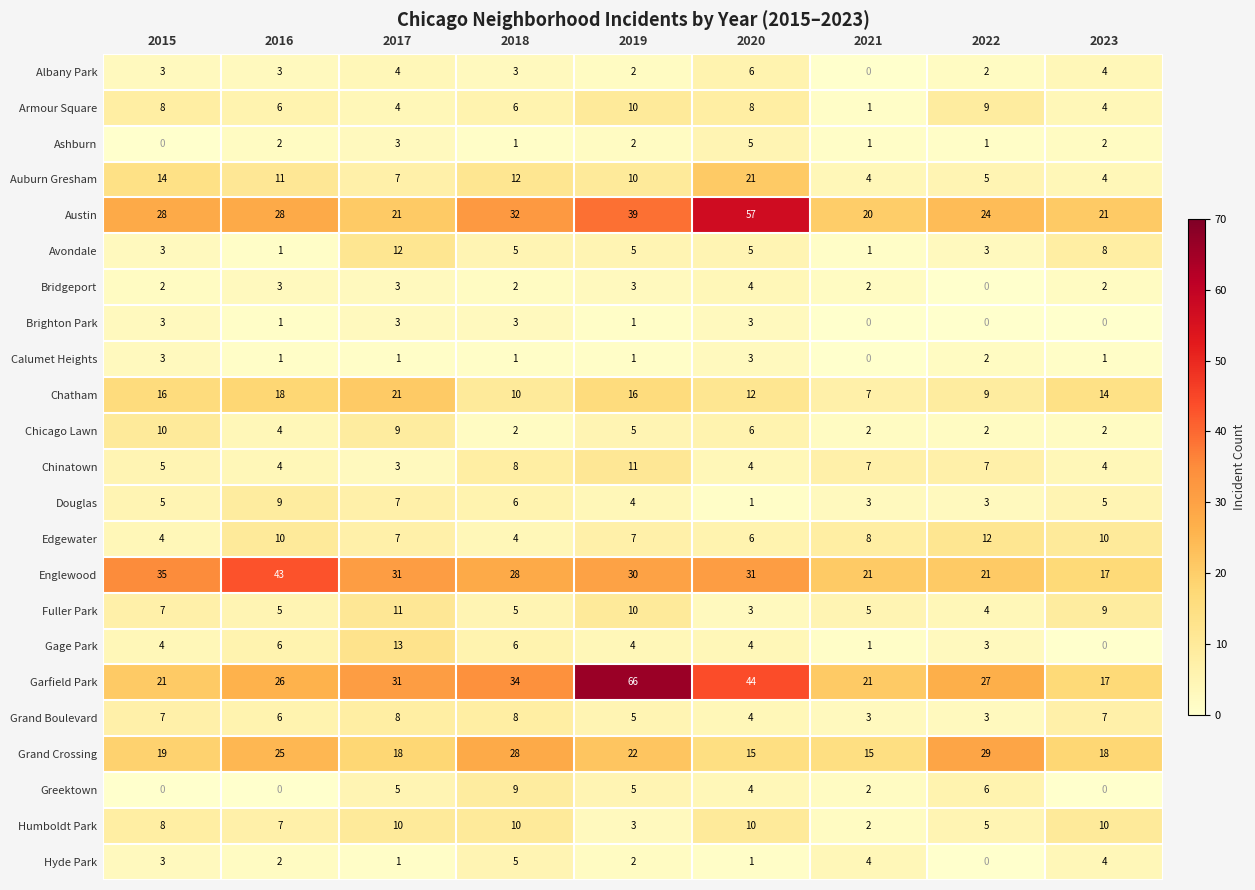

What is the difference between the highest and lowest values at 2022?

29